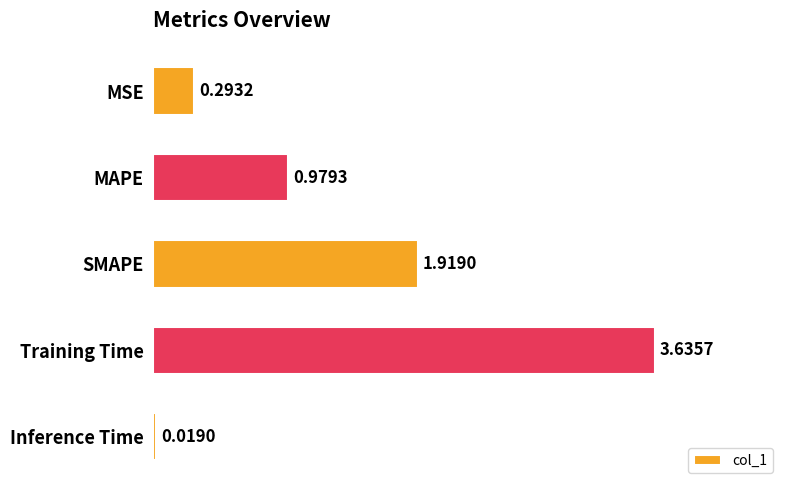

Count the number of data series in this chart.

1